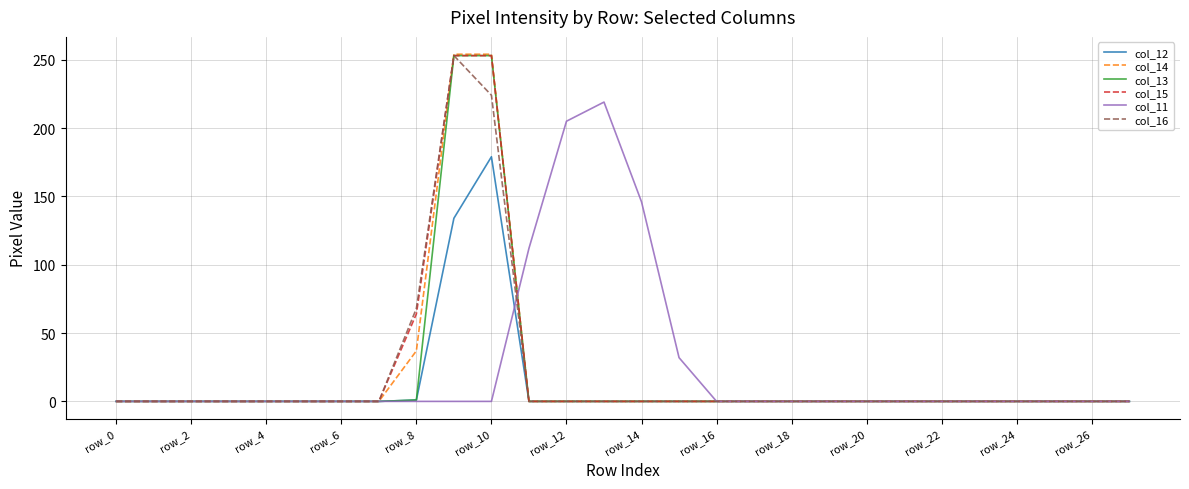

Which series has the widest spread of values?

col_14